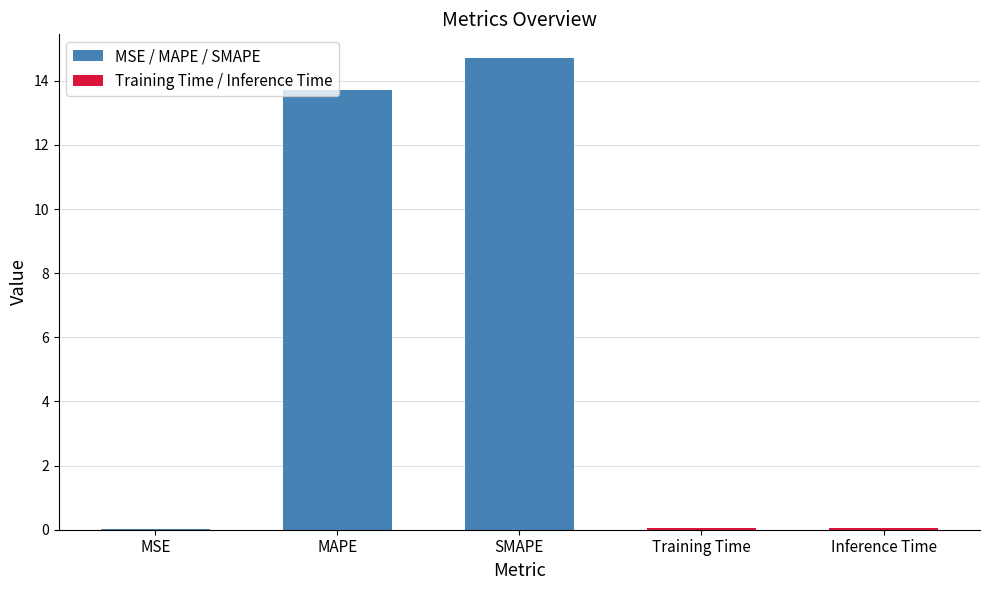

What position from the right is MAPE?

4